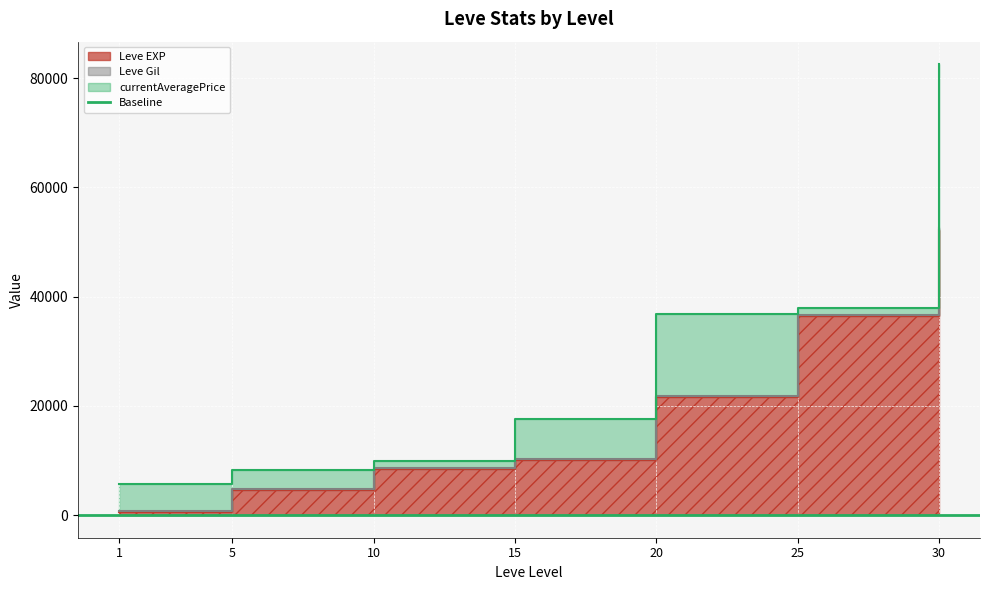

Does the chart display data point markers on the line(s)?

No